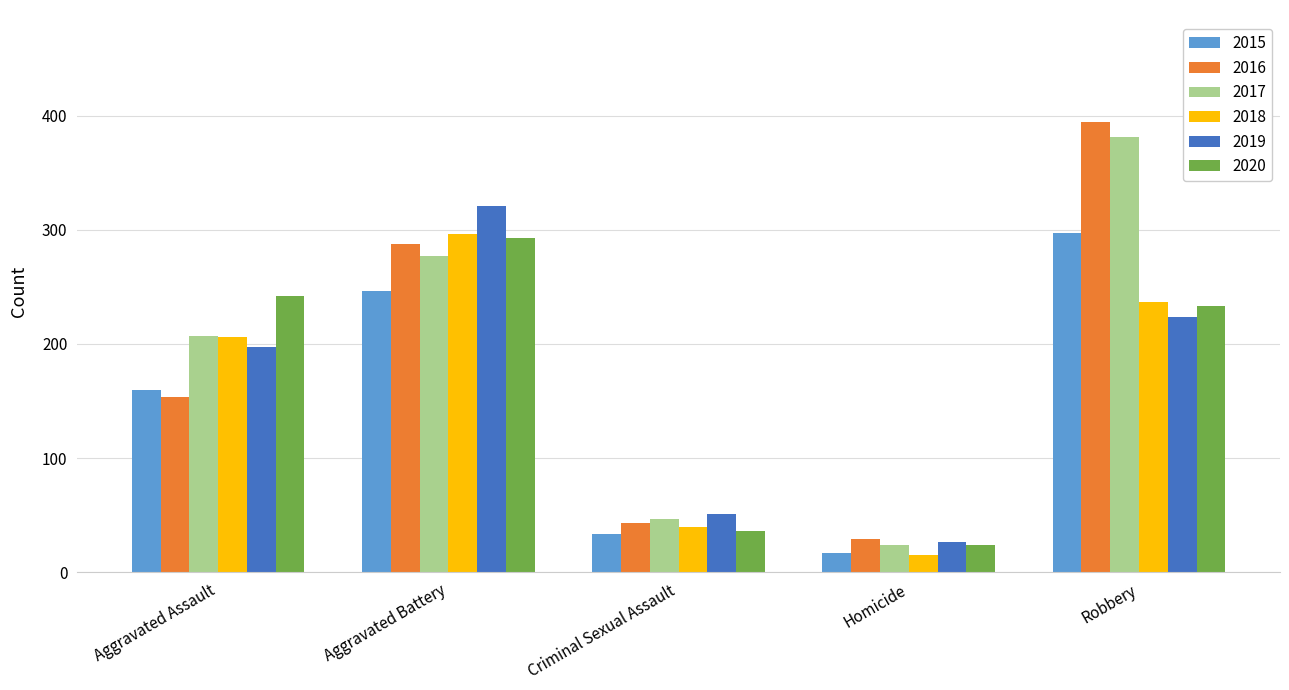

Which series has the largest range (max minus min)?

2016